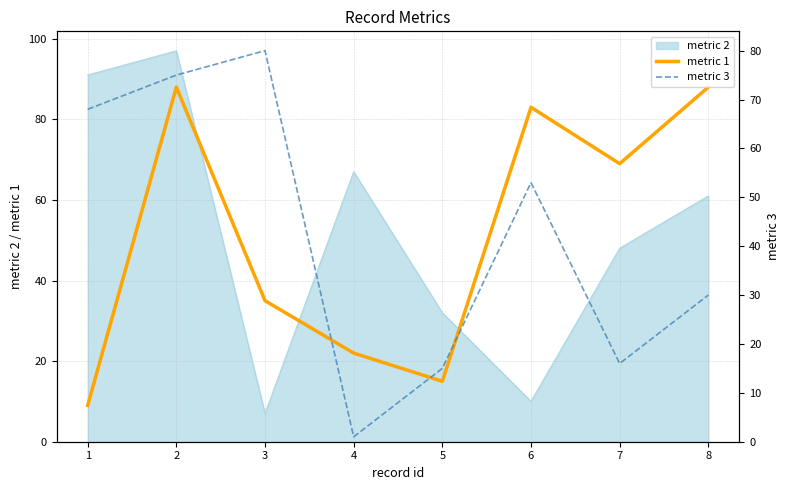

True or false: metric 2 and metric 1 intersect in this chart.

True